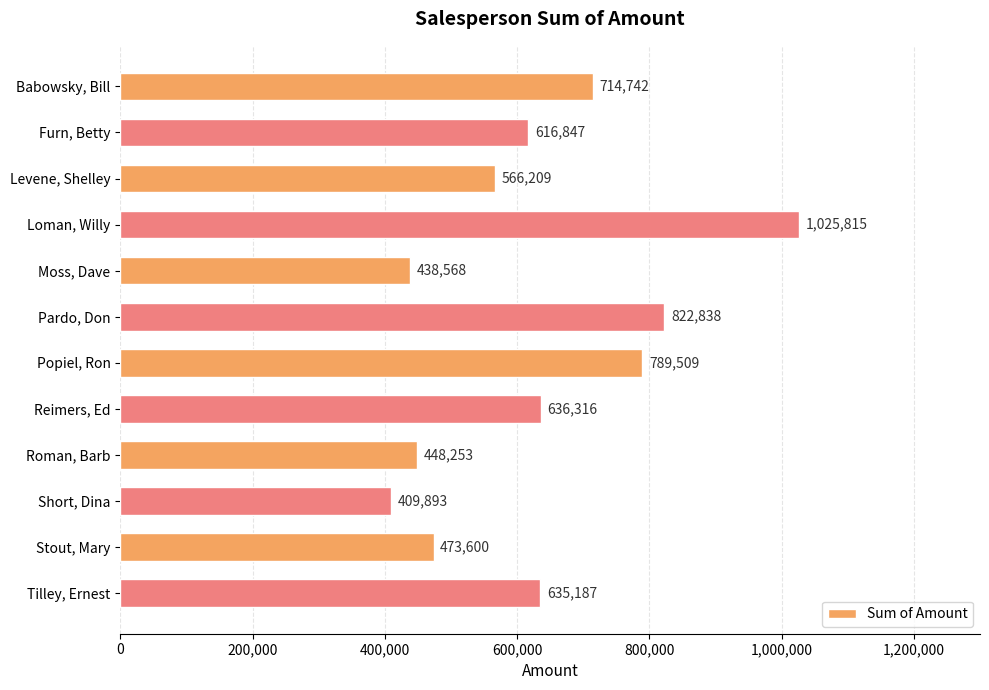

Which label corresponds to the smallest value in the chart?

Short, Dina